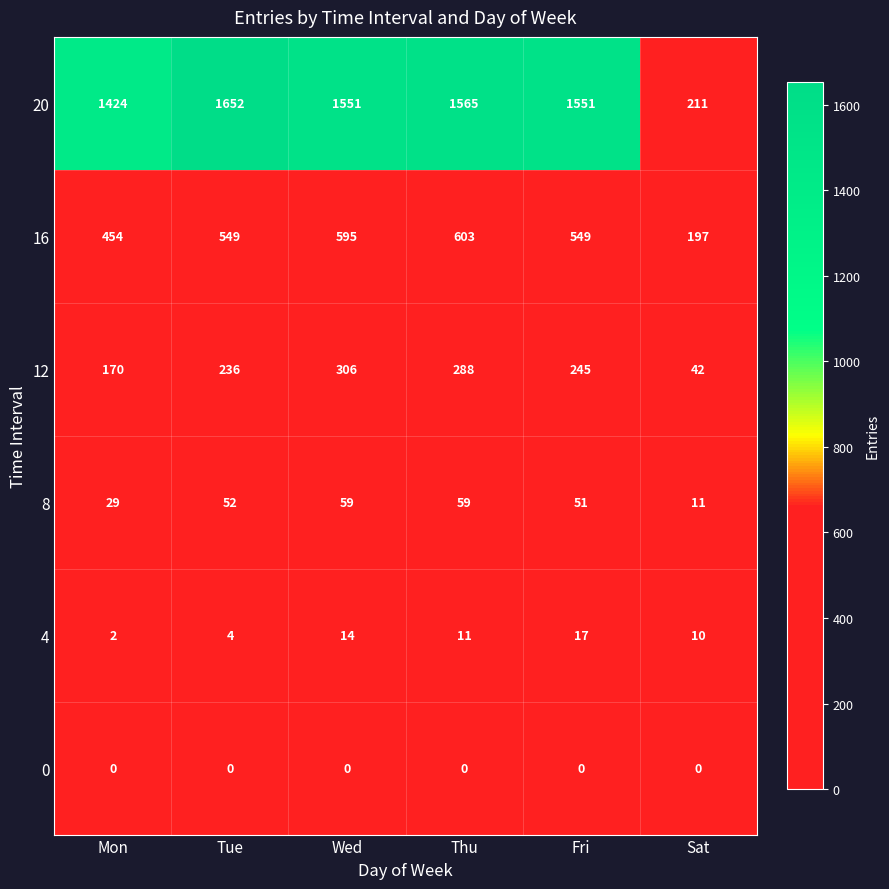

What is the difference between the second highest and second lowest values in the 12 series?

118